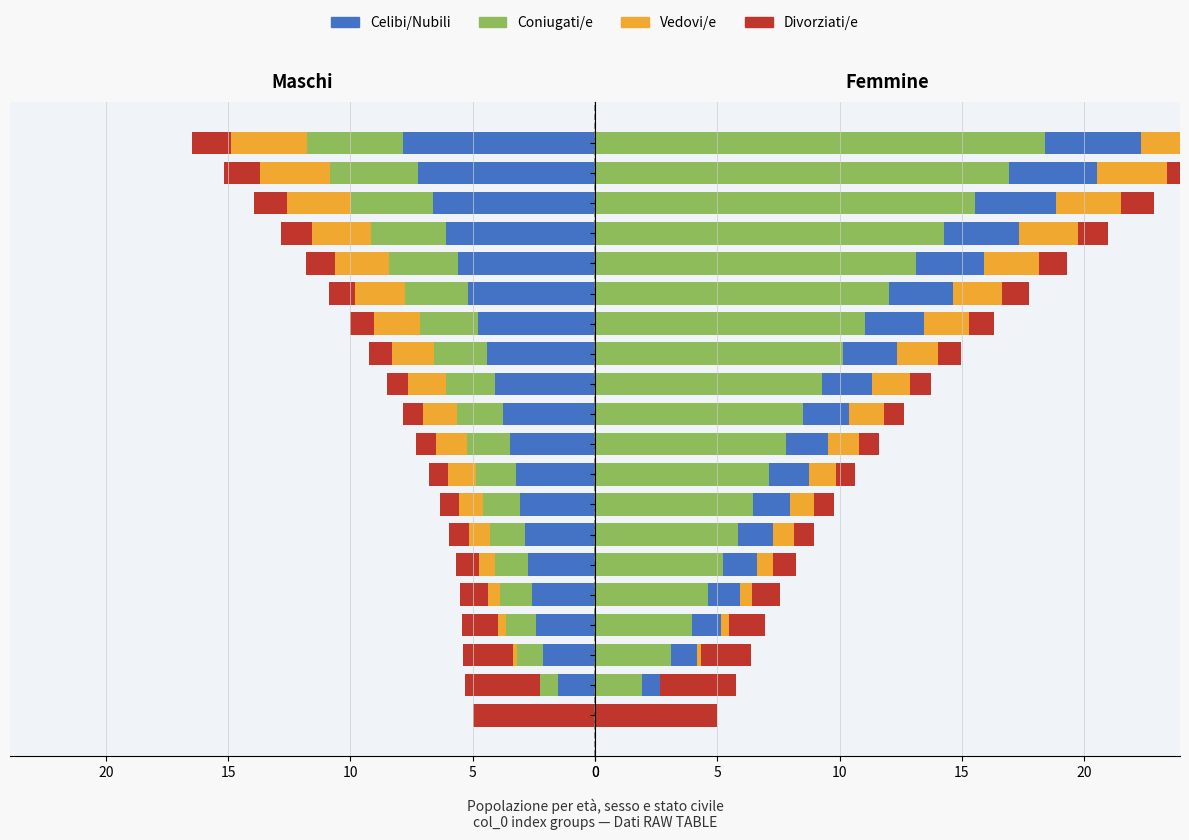

What are all the series names shown in the legend?

Celibi/Nubili, Coniugati/e, Vedovi/e, Divorziati/e